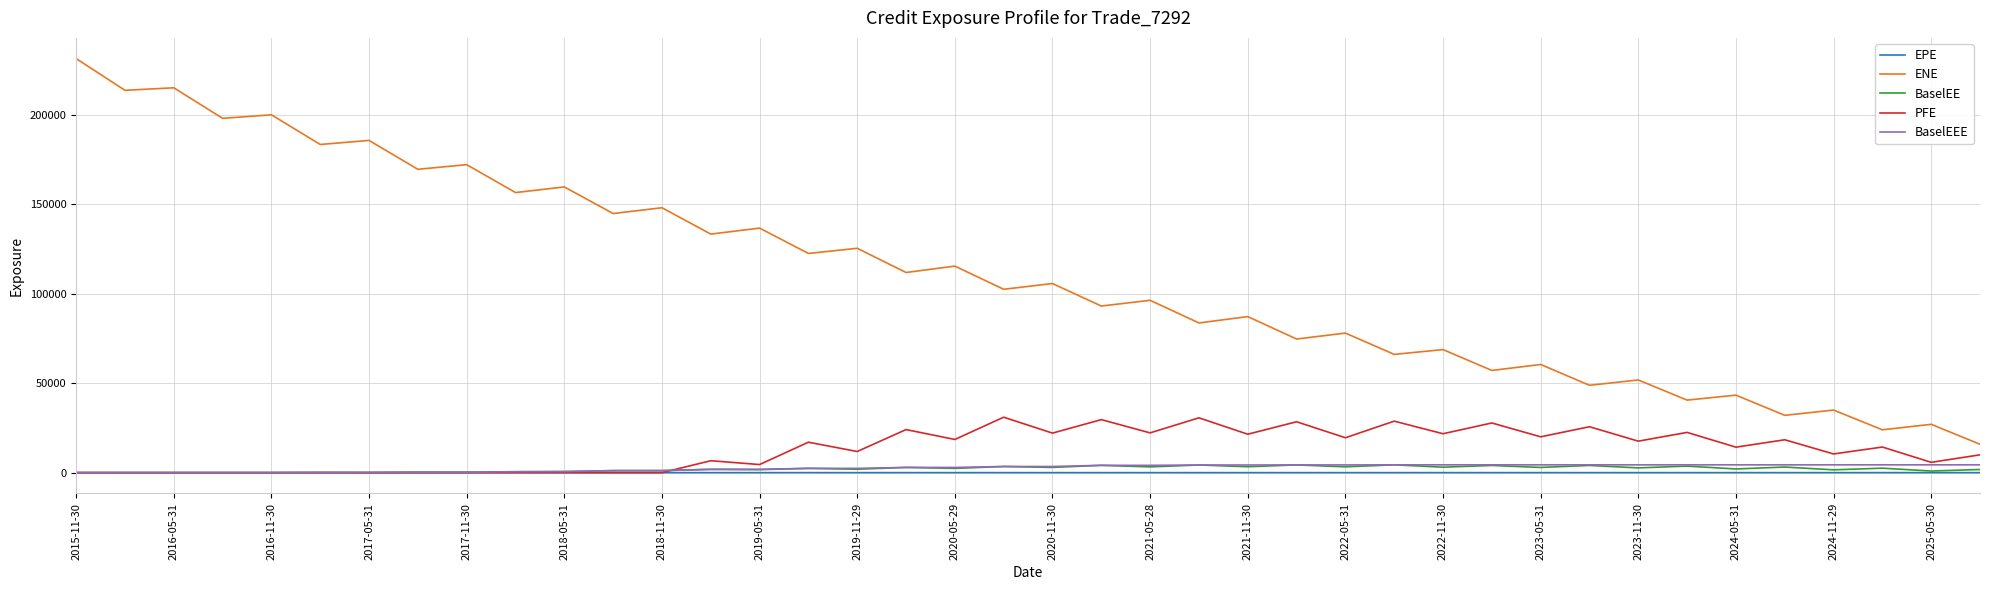

True or false: ENE and PFE cross at least once.

False